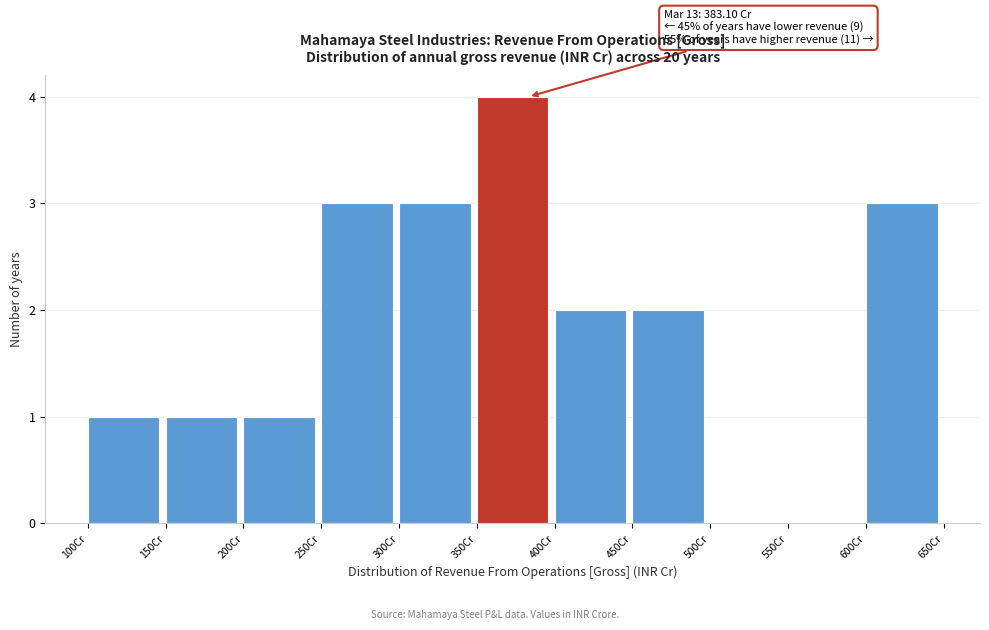

Over which range of the x-axis is the bar tallest?

350 to 400